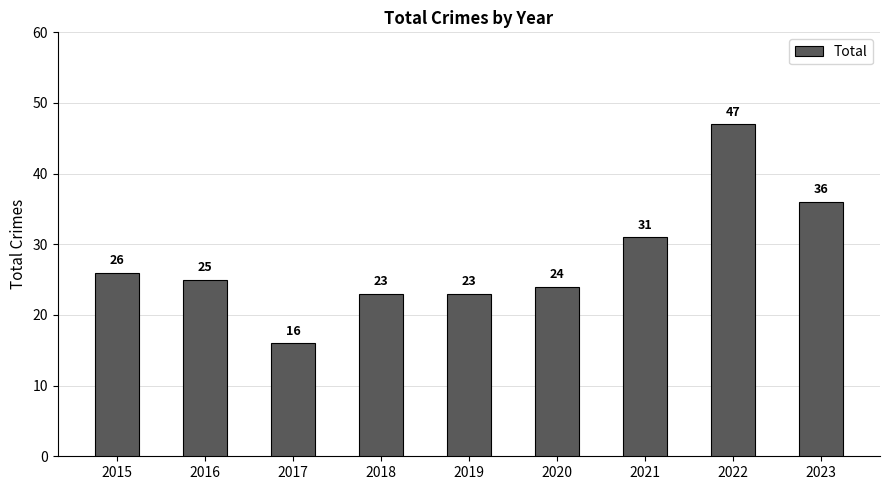

How many distinct data groups are displayed?

1